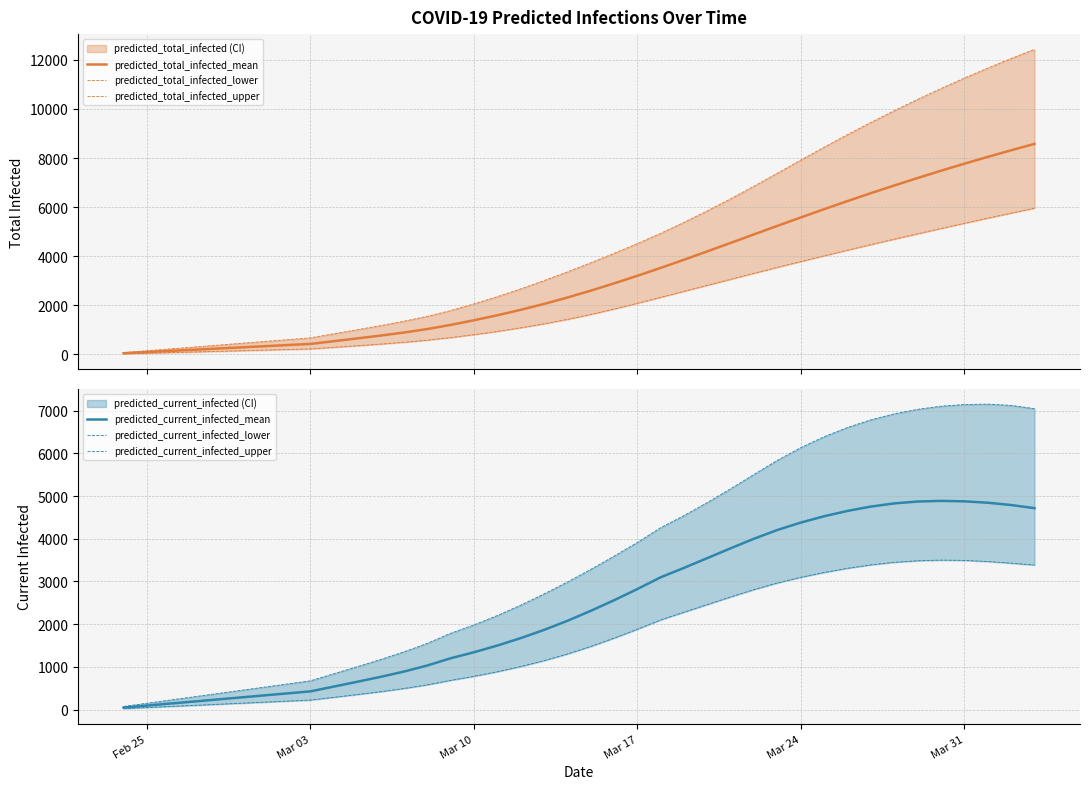

What is the highest value of the predicted_current_infected_mean series?

4887